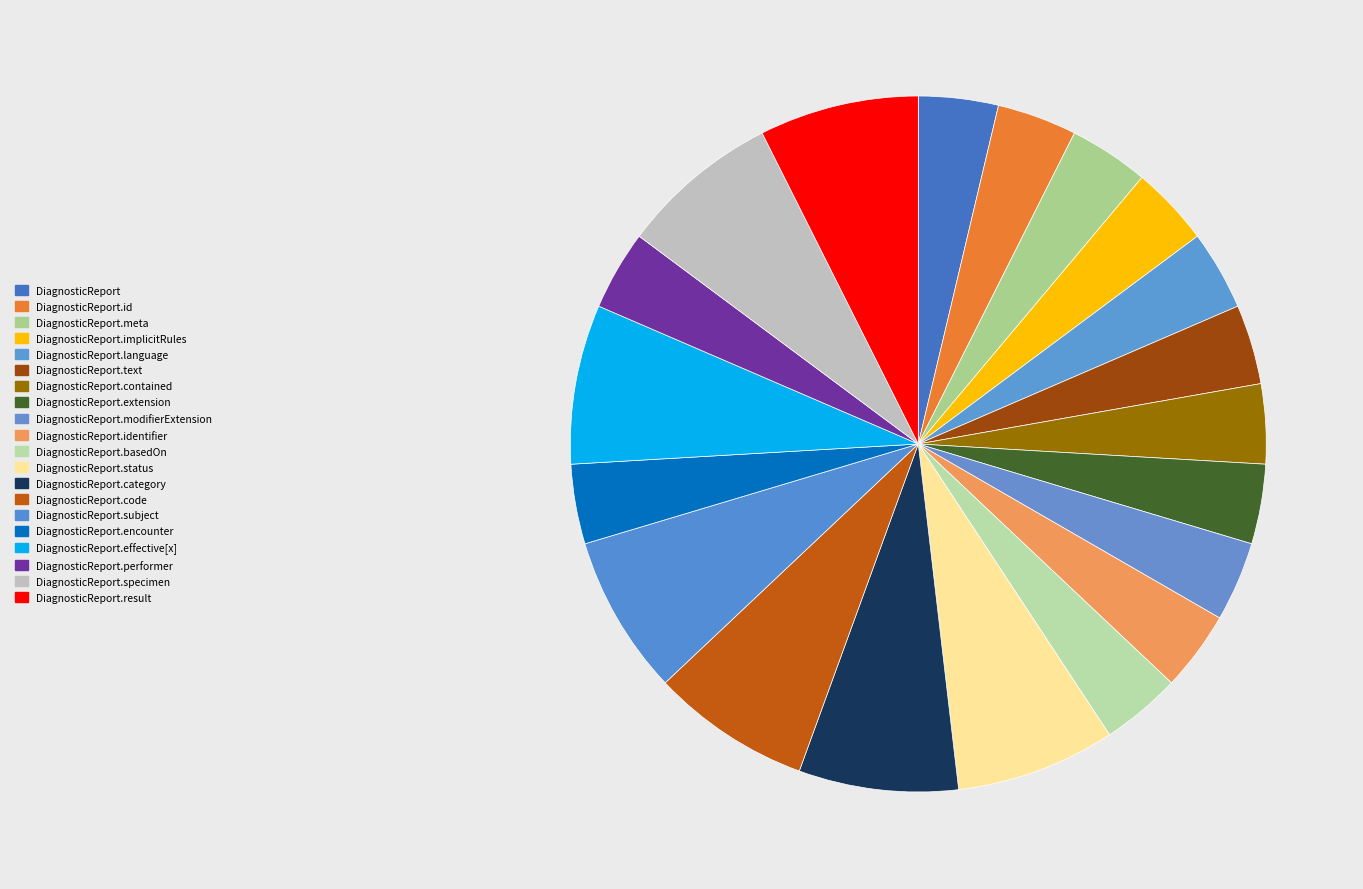

Is there any slice that represents more than half of the pie?

No